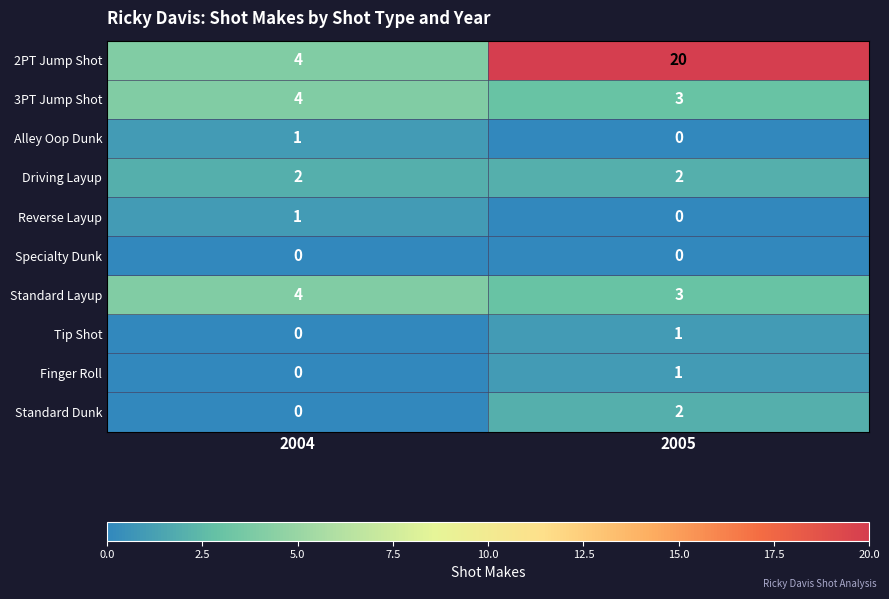

At which label is Reverse Layup closest to 0?

2005